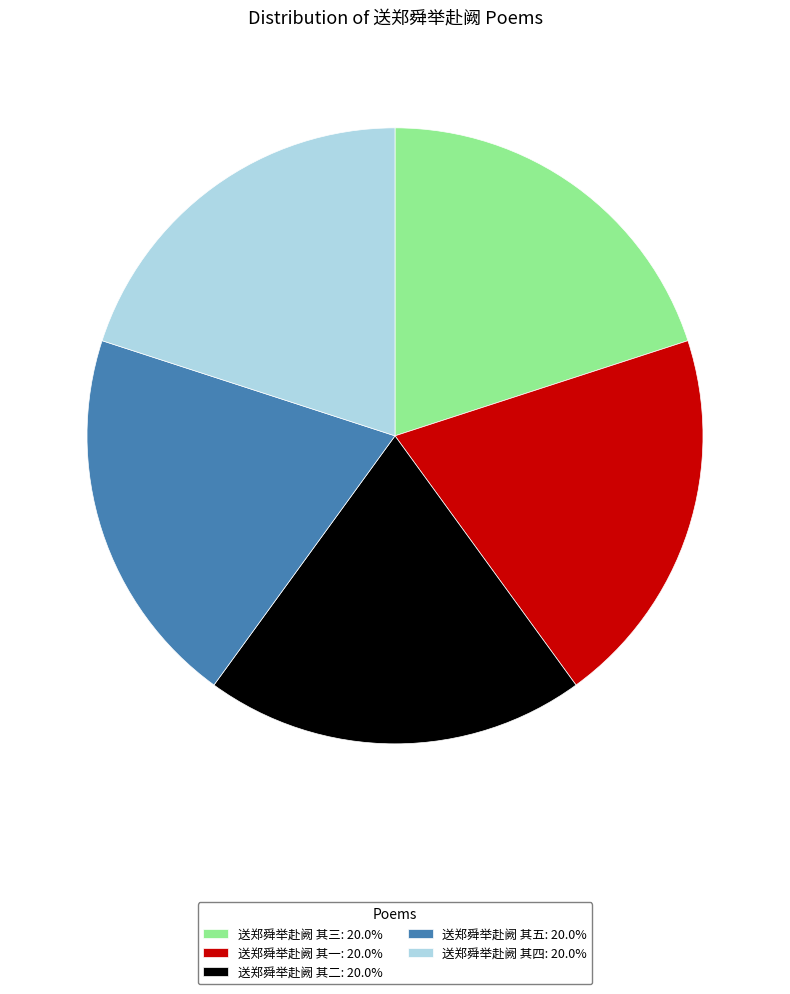

Is 送郑舜举赴阙 其五: 20.0% the majority of the pie?

No